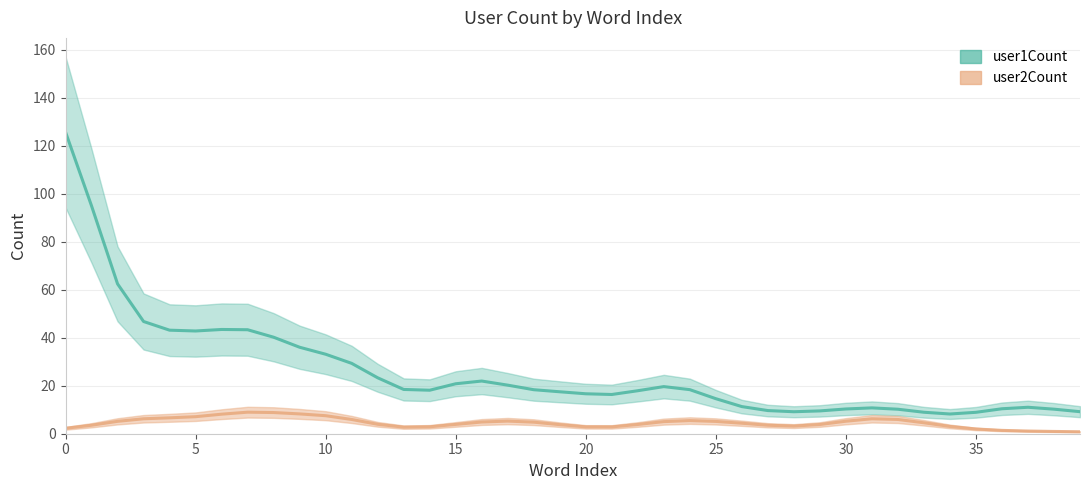

True or false: user1Count has a value of 27.3 at 14.

False